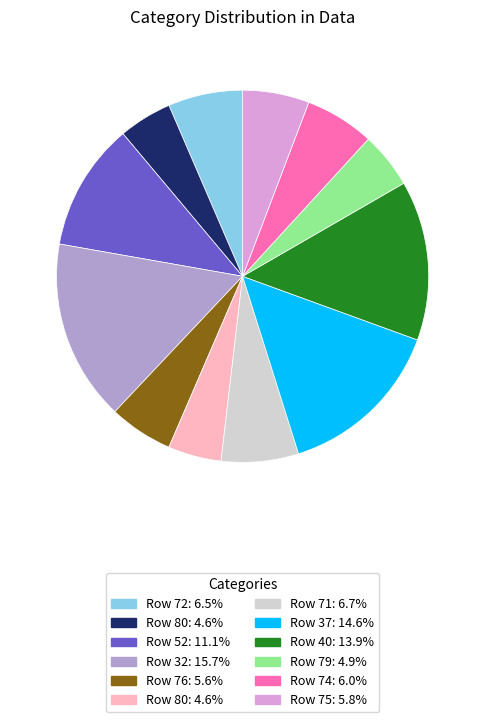

Is there any slice that represents more than half of the pie?

No